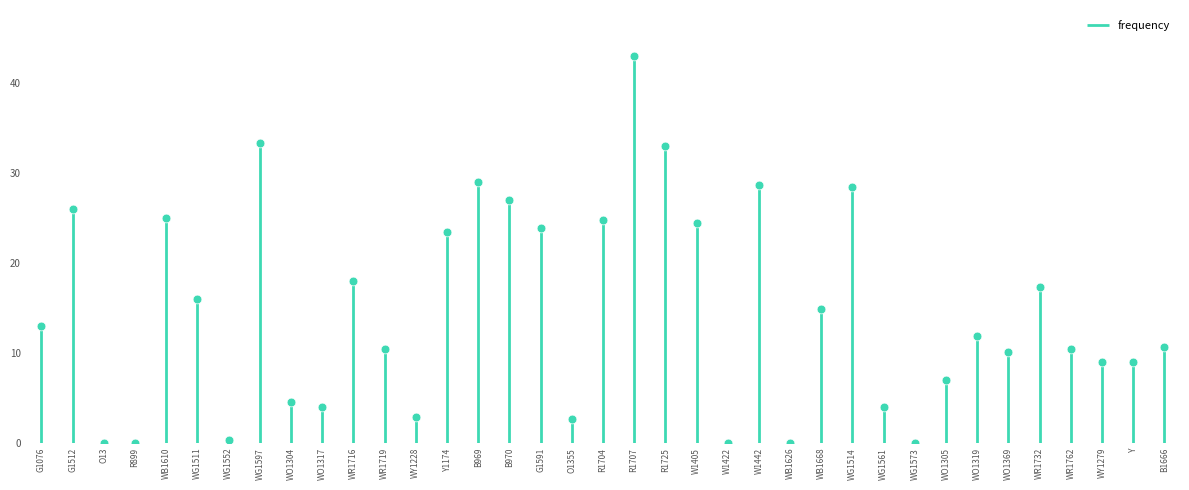

What is the change in value from WR1716 to Y1174?

+5.5